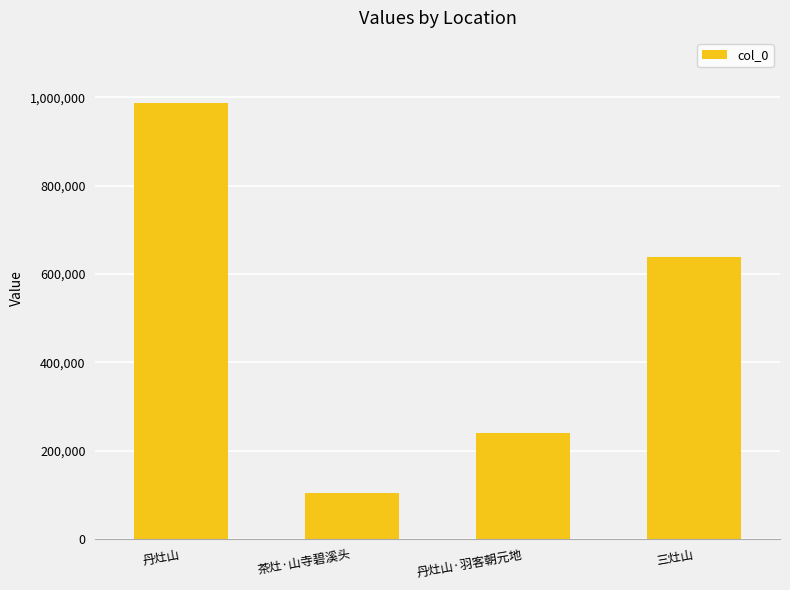

Reading right to left, extract all data points from this chart.

三灶山=637153	丹灶山·羽客朝元地=239678	茶灶·山寺碧溪头=103834	丹灶山=986298